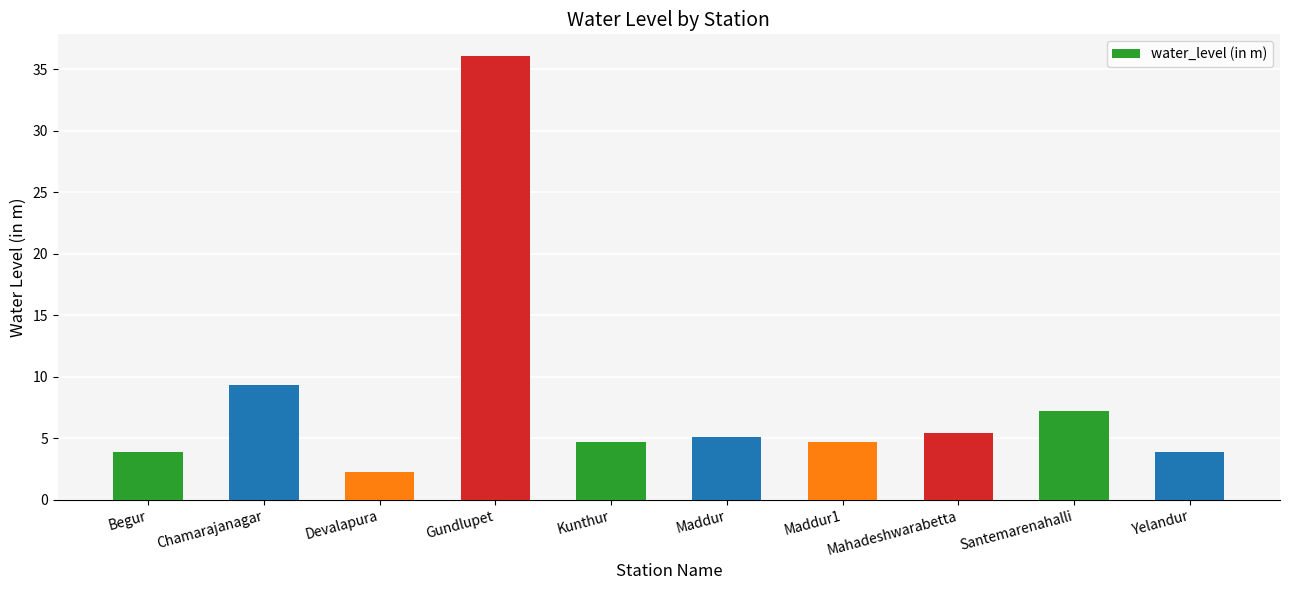

At which category does the chart reach its minimum across all series?

Devalapura